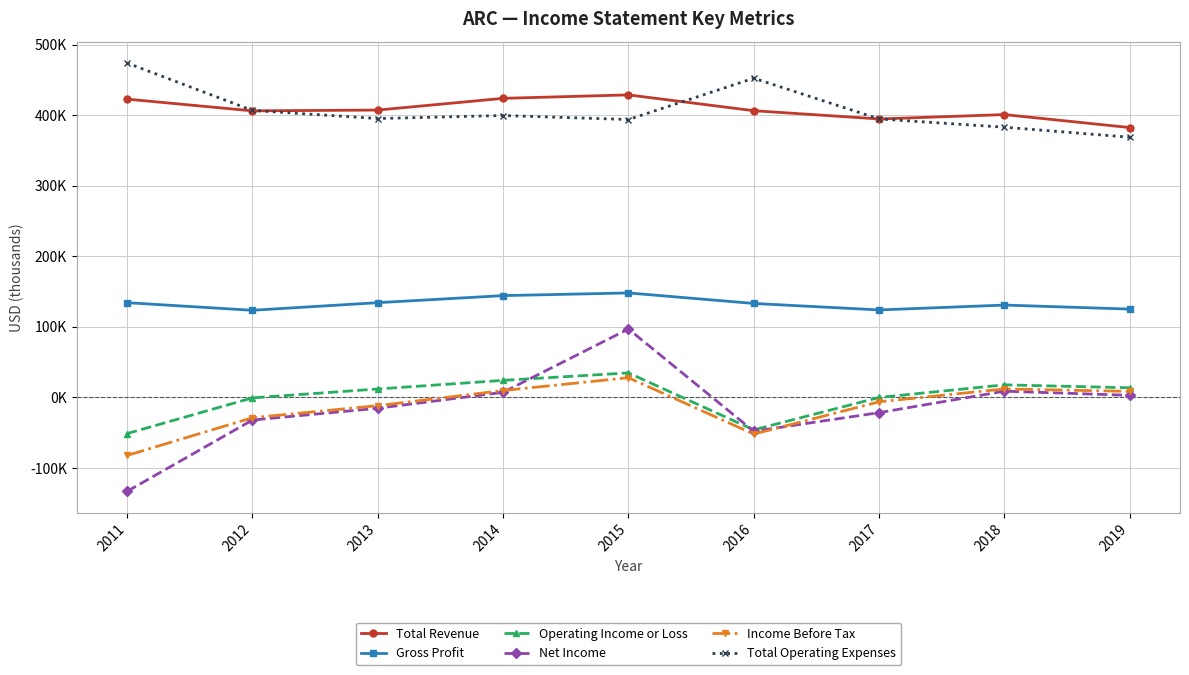

Does the chart have visible grid lines?

Yes